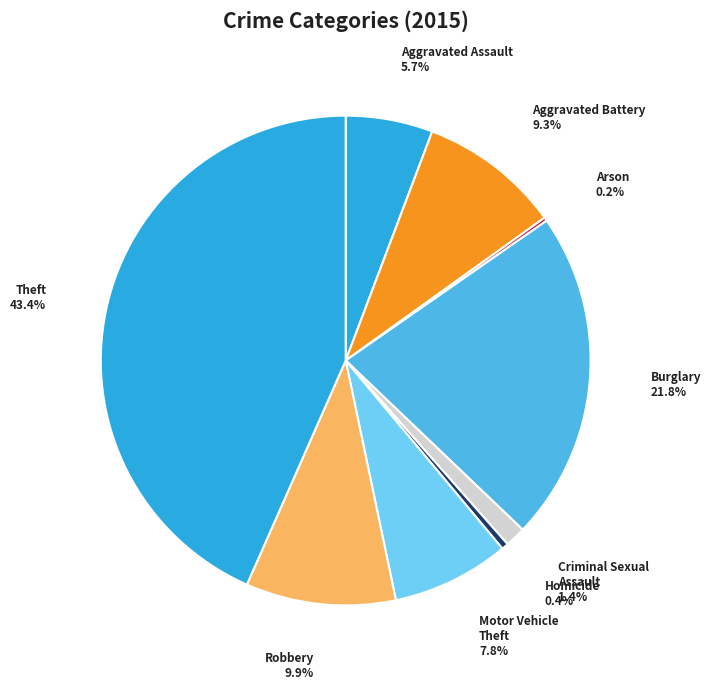

What is the ratio of the value at Robbery to the value at Motor Vehicle Theft?

1.3